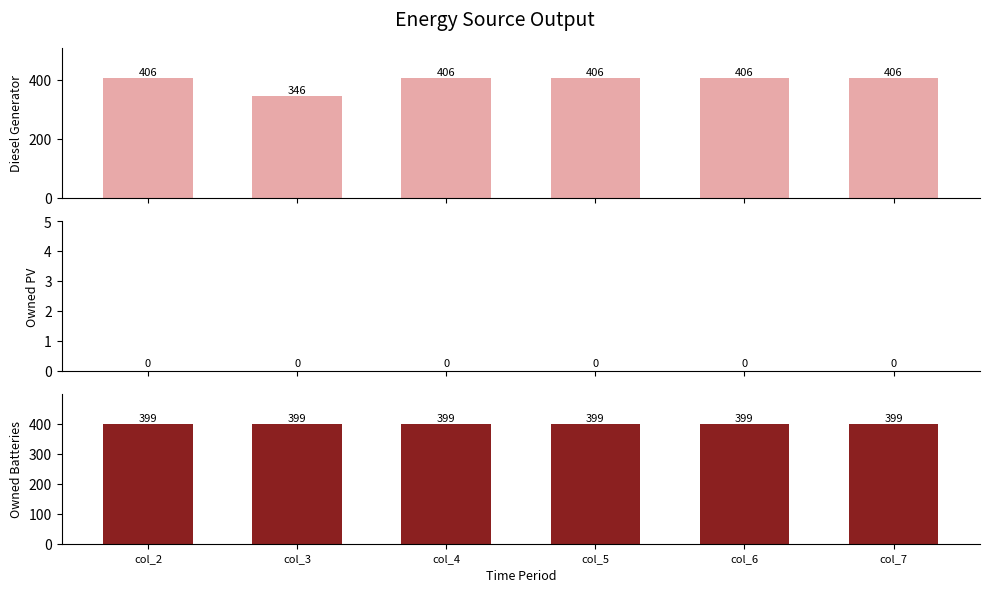

What are all the series names shown in the legend?

Diesel Generator, Owned PV, Owned Batteries